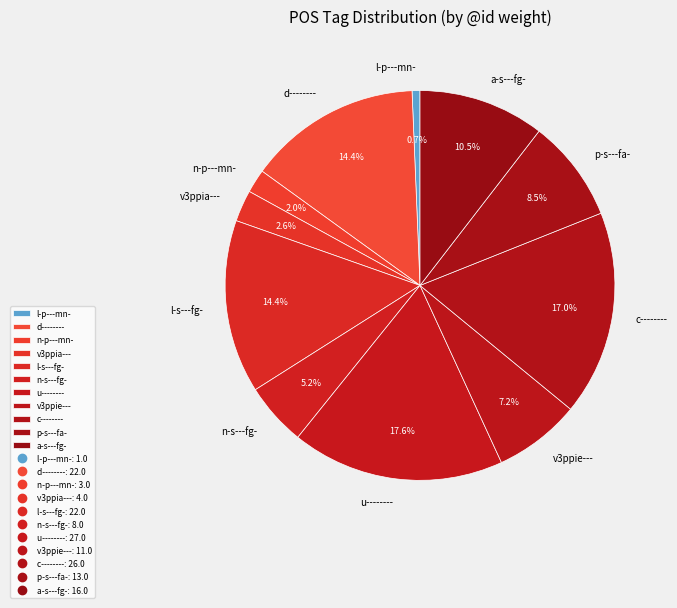

Between d-------- and a-s---fg-, which is larger?

d--------